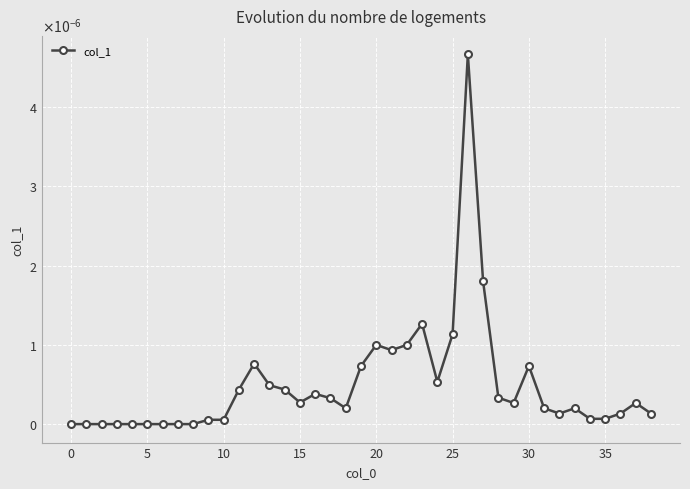

True or false: the data has more than 2 interior local peaks.

True